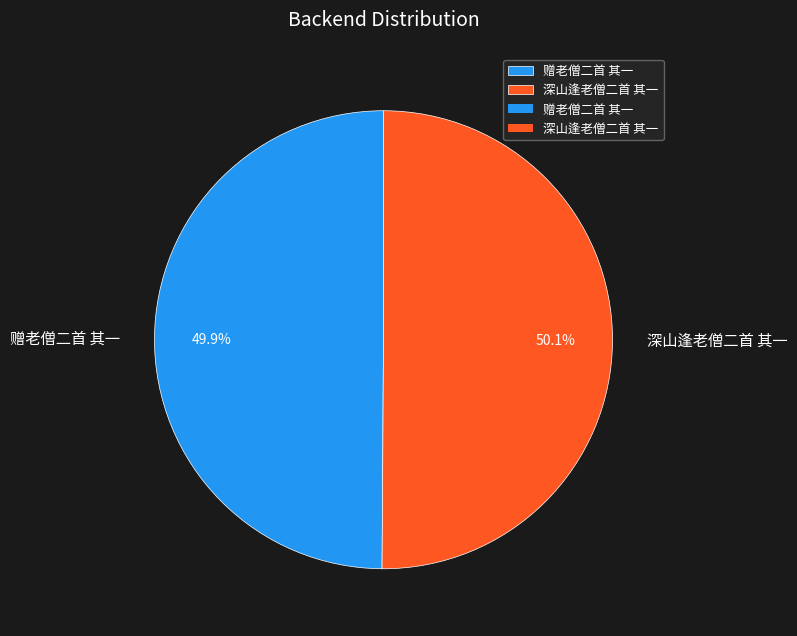

Is there a majority slice in this chart?

Yes